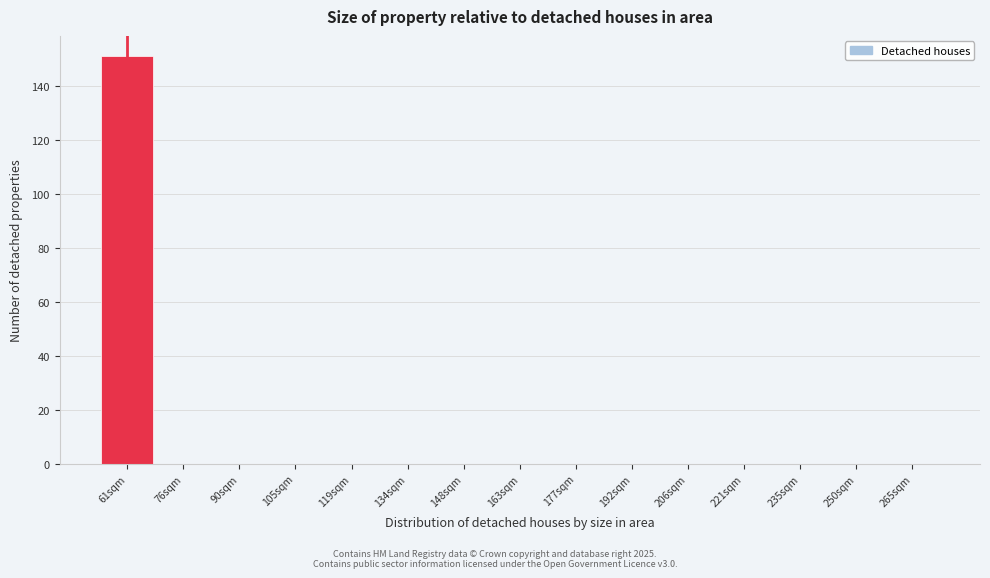

Reading left to right, what are all the values shown in this chart?

61sqm=151	76sqm=0	90sqm=0	105sqm=0	119sqm=0	134sqm=0	148sqm=0	163sqm=0	177sqm=0	192sqm=0	206sqm=0	221sqm=0	235sqm=0	250sqm=0	265sqm=0